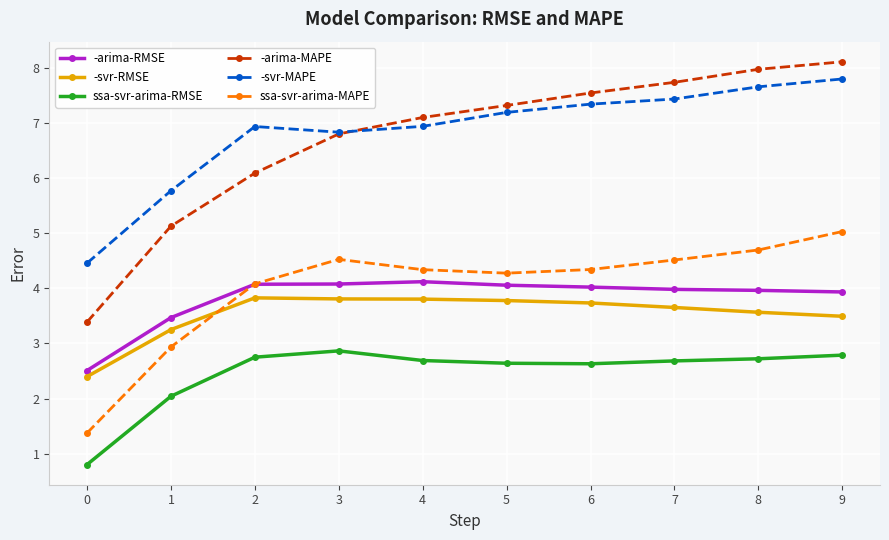

Where is the first local maximum for ssa-svr-arima-RMSE?

3